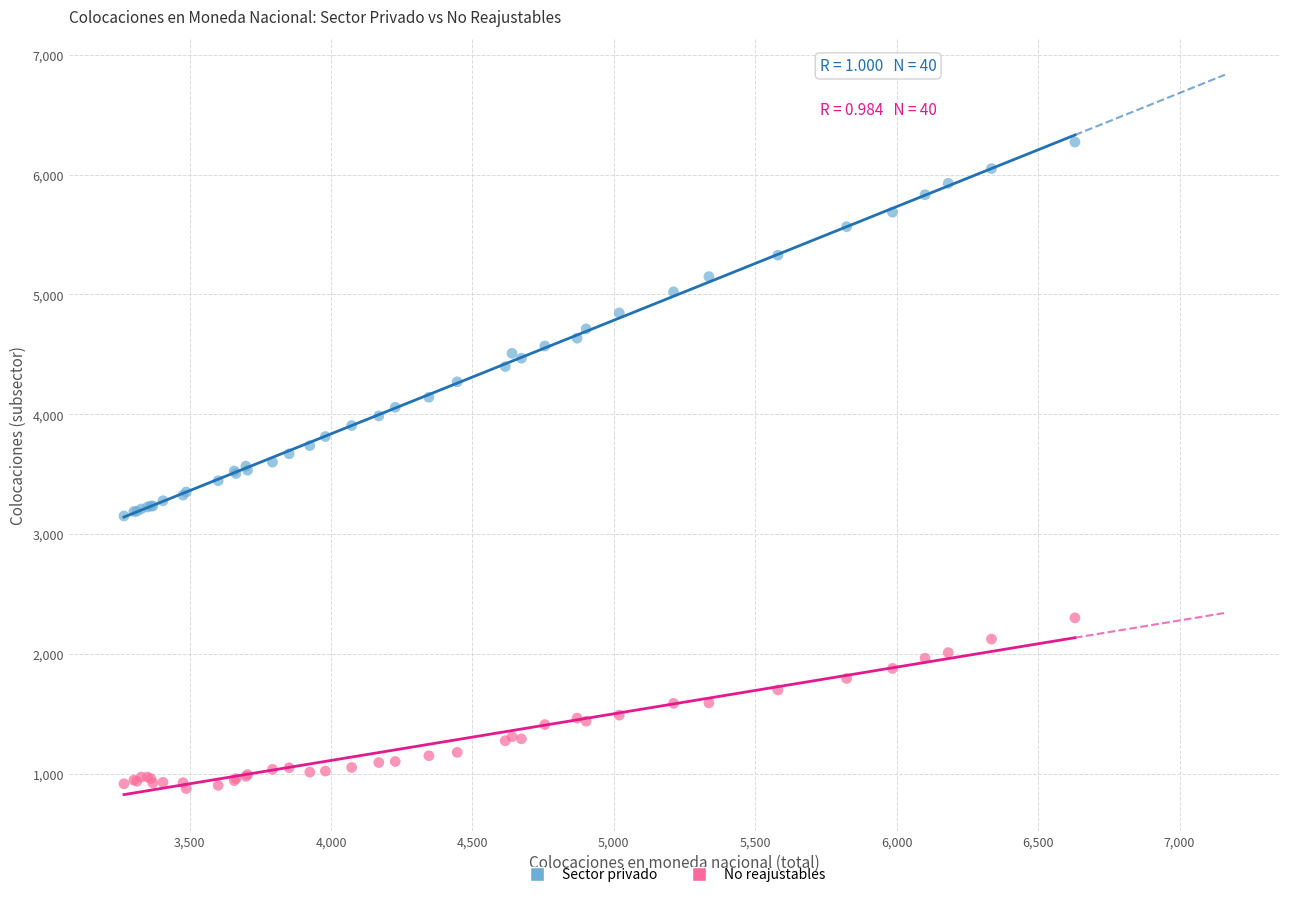

Which series has the widest spread of Y values?

Sector privado